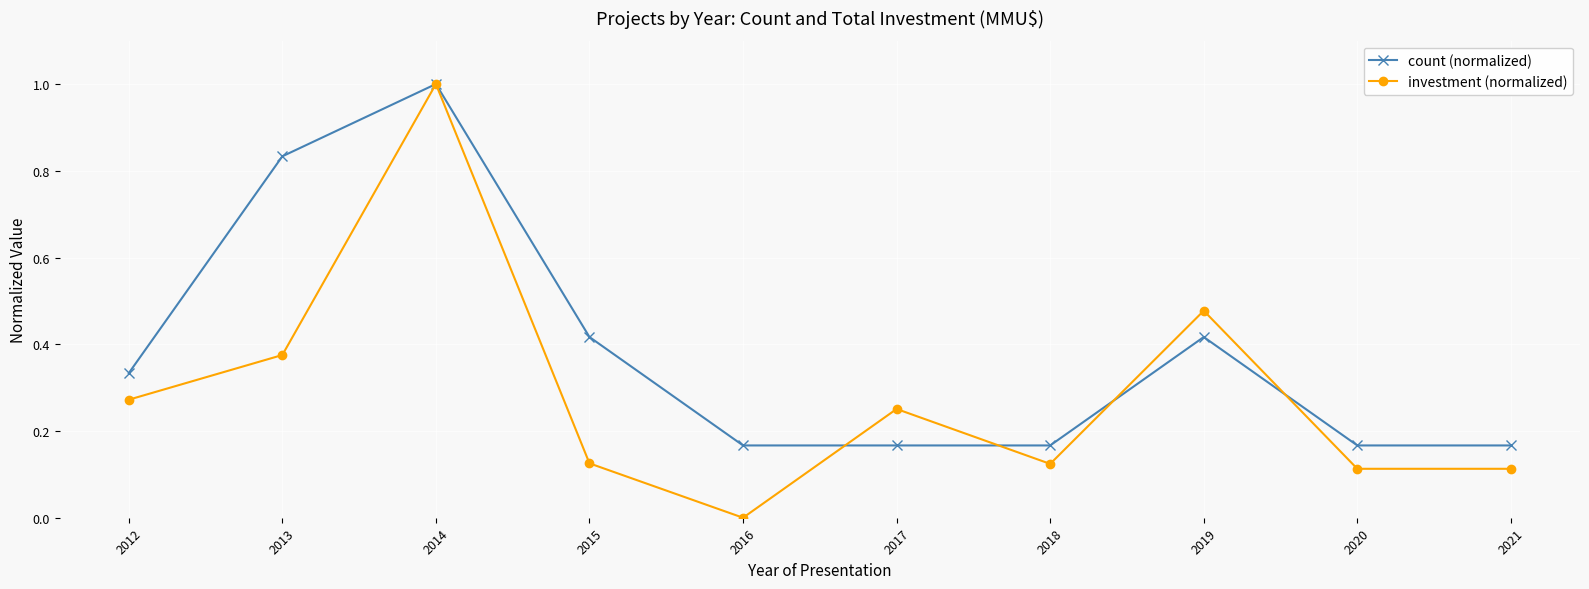

What is the difference between the second highest and second lowest values in the count (normalized) series?

0.7